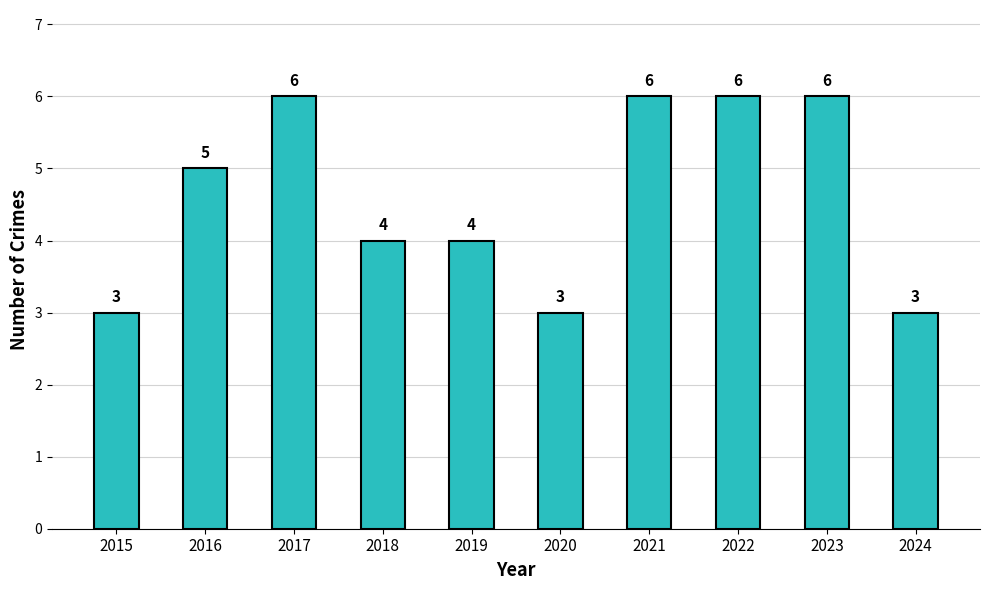

How many bars are there in total?

10